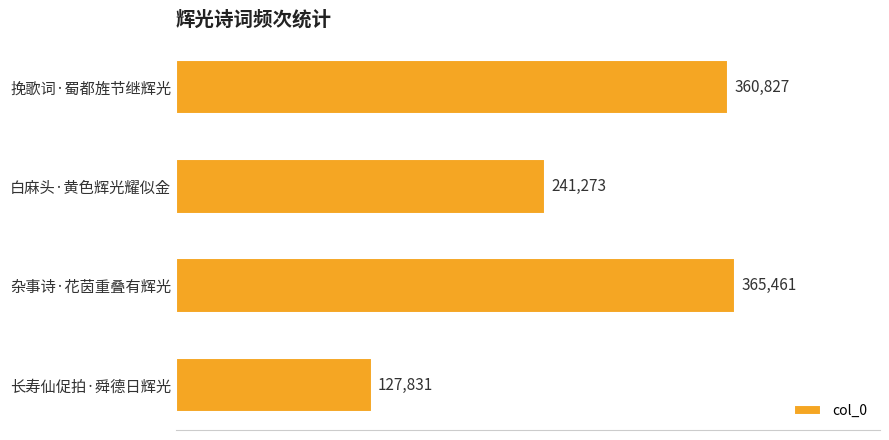

What is the sum of all values?

1095392